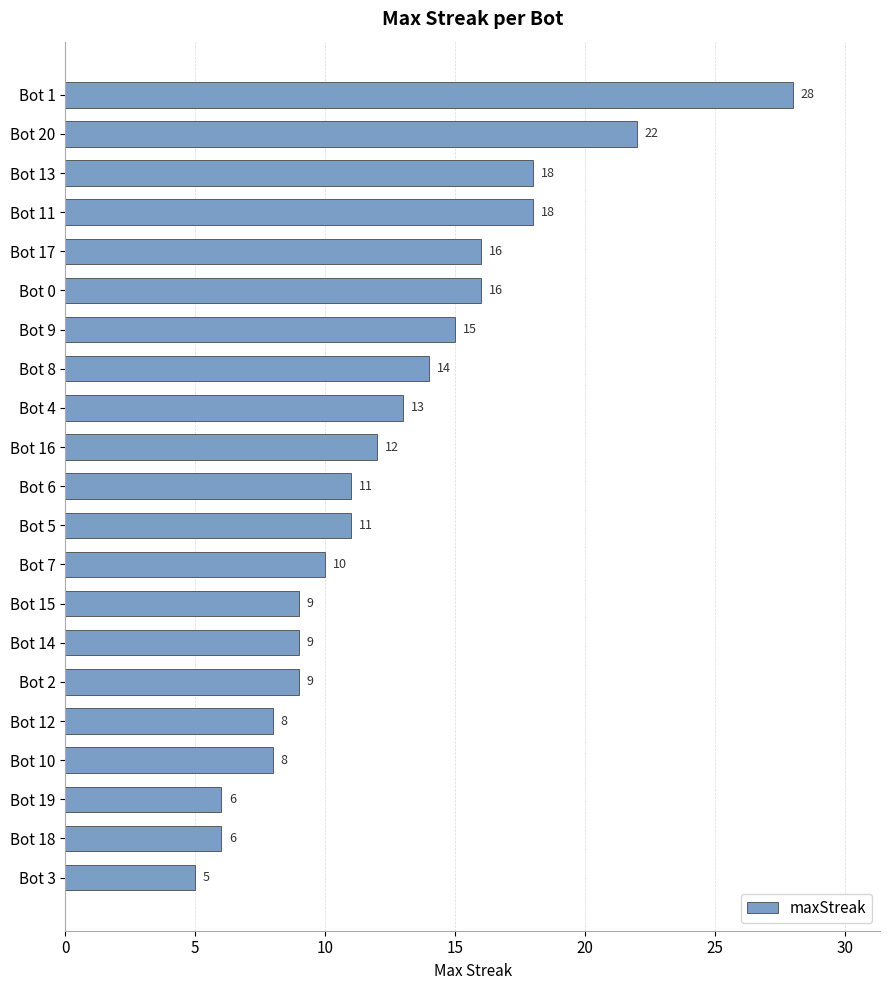

What is the smallest value displayed?

5